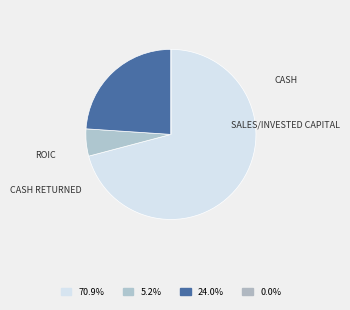

To the nearest percent, what is the average slice percentage?

25%